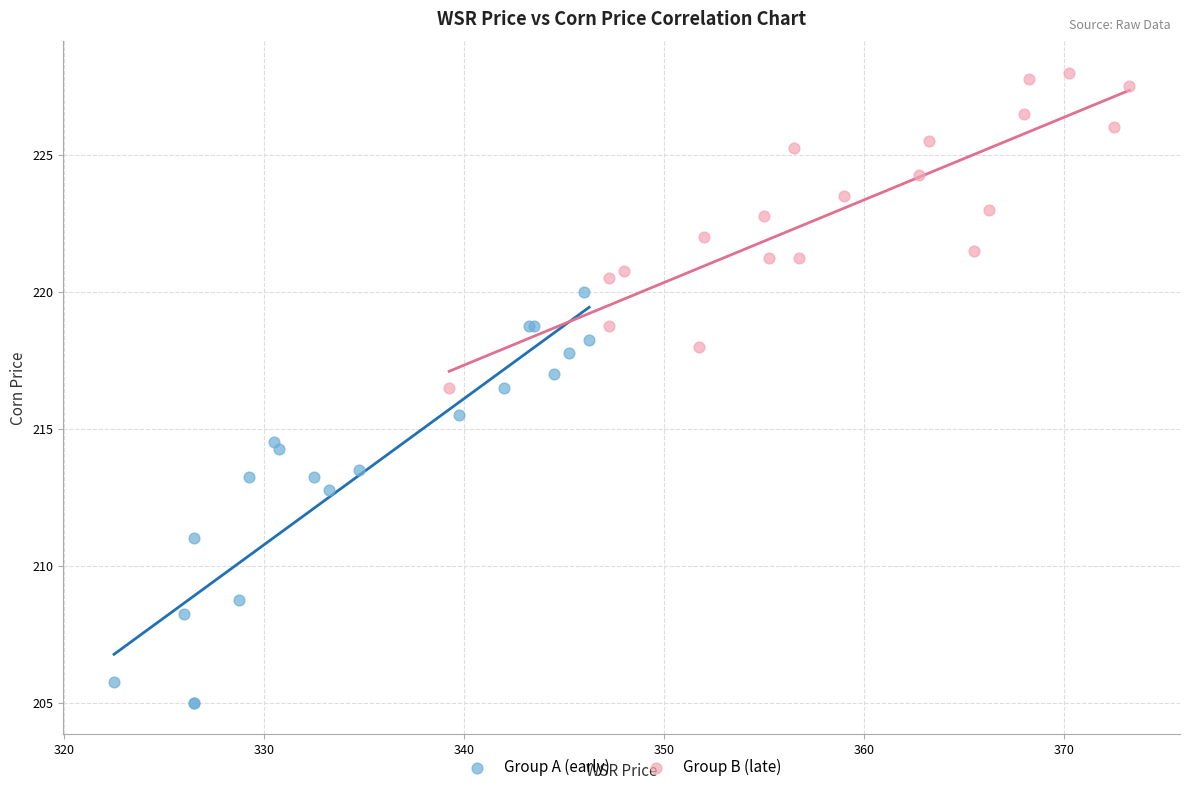

What are all the series names shown in the legend?

Group A (early), Group B (late)